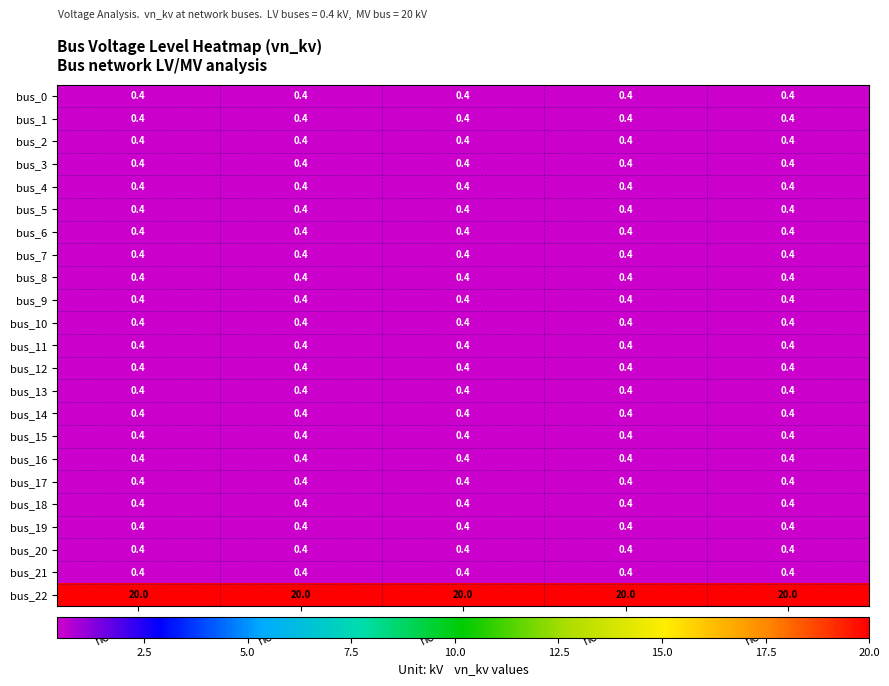

What is the spread (max minus min) of values at node_3?

19.6